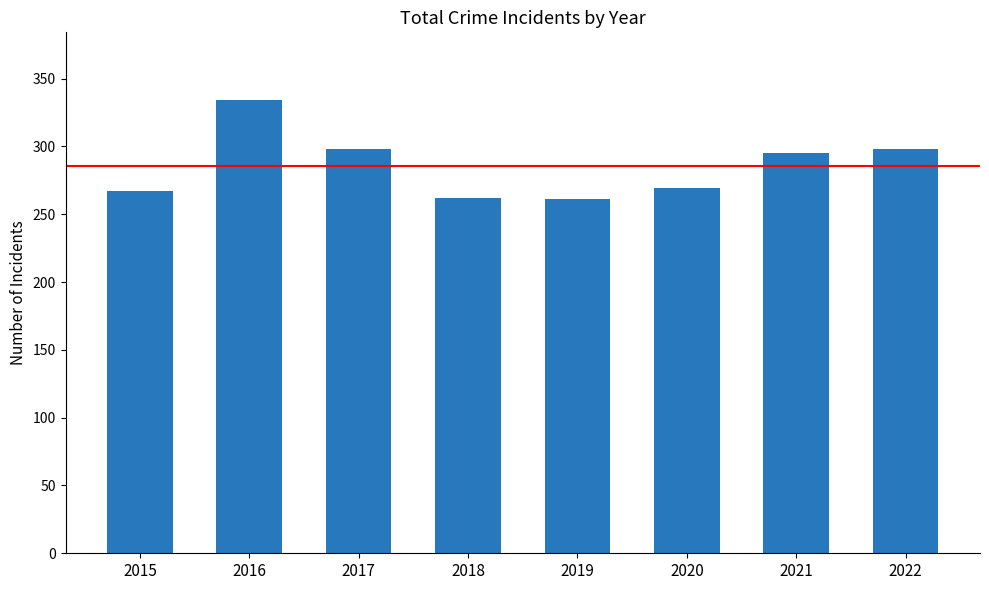

True or false: the data shows 298 at 2022.

True